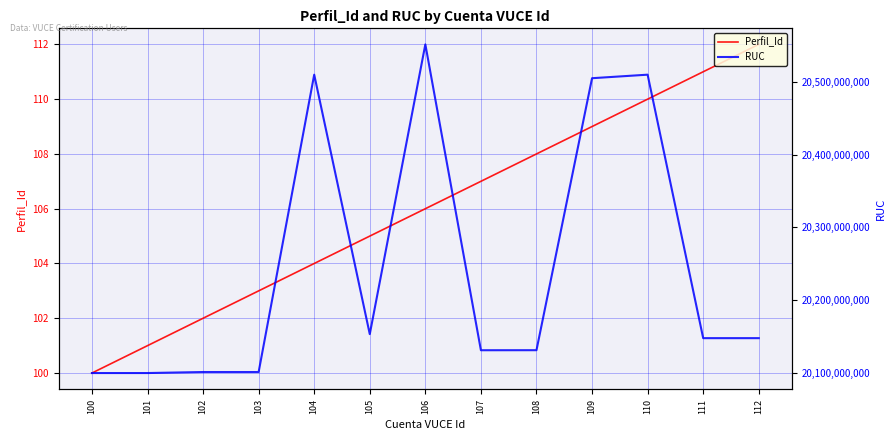

Rank the series by their maximum value, from highest to lowest.

RUC, Perfil_Id